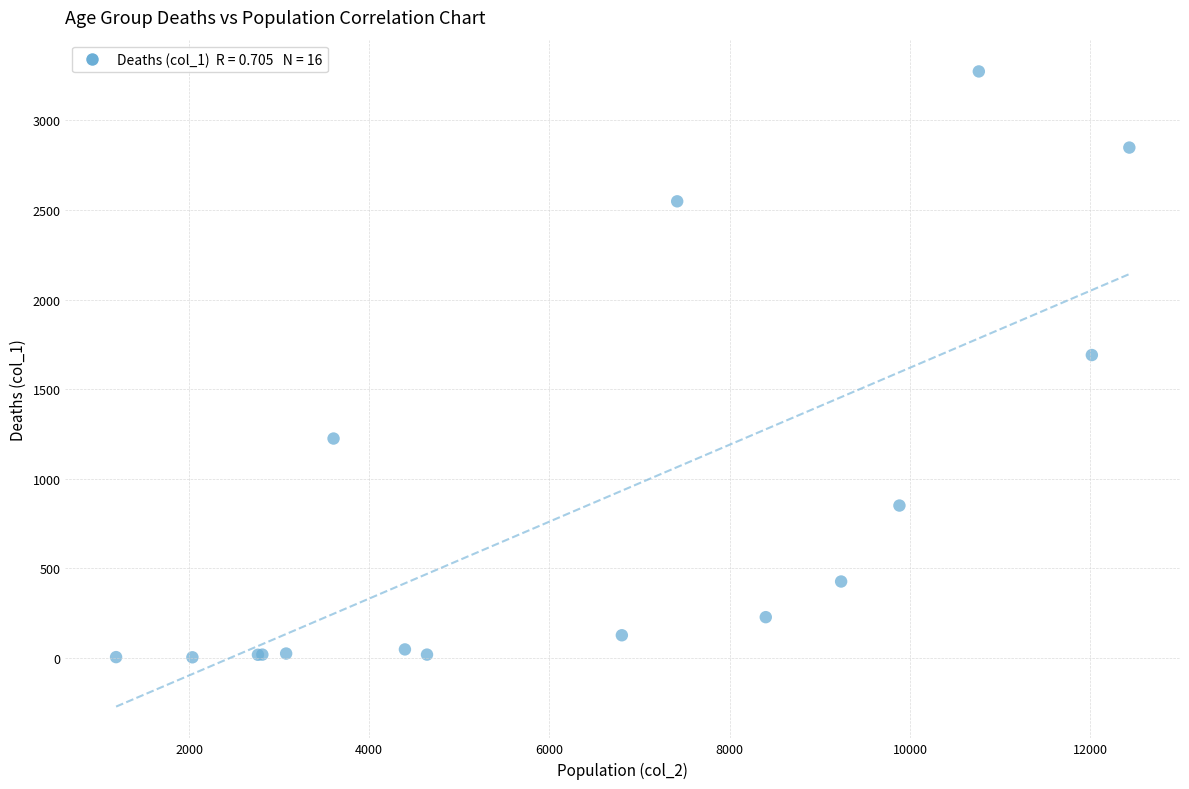

What Y value in the scatter plot is closest to 1638?

1690